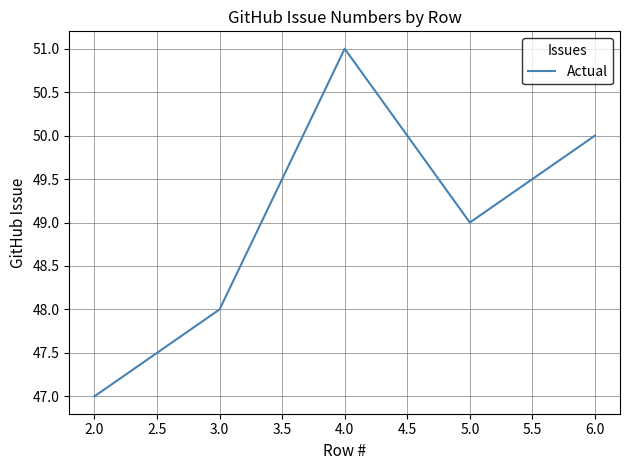

True or false: the data has more than 1 interior local peaks.

False